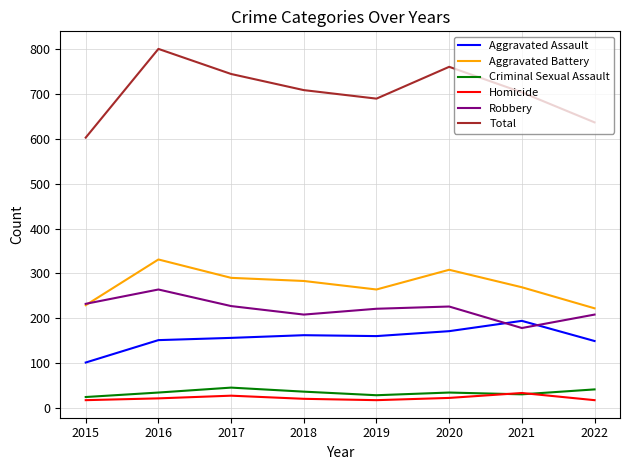

What are all the series names shown in the legend?

Aggravated Assault, Aggravated Battery, Criminal Sexual Assault, Homicide, Robbery, Total